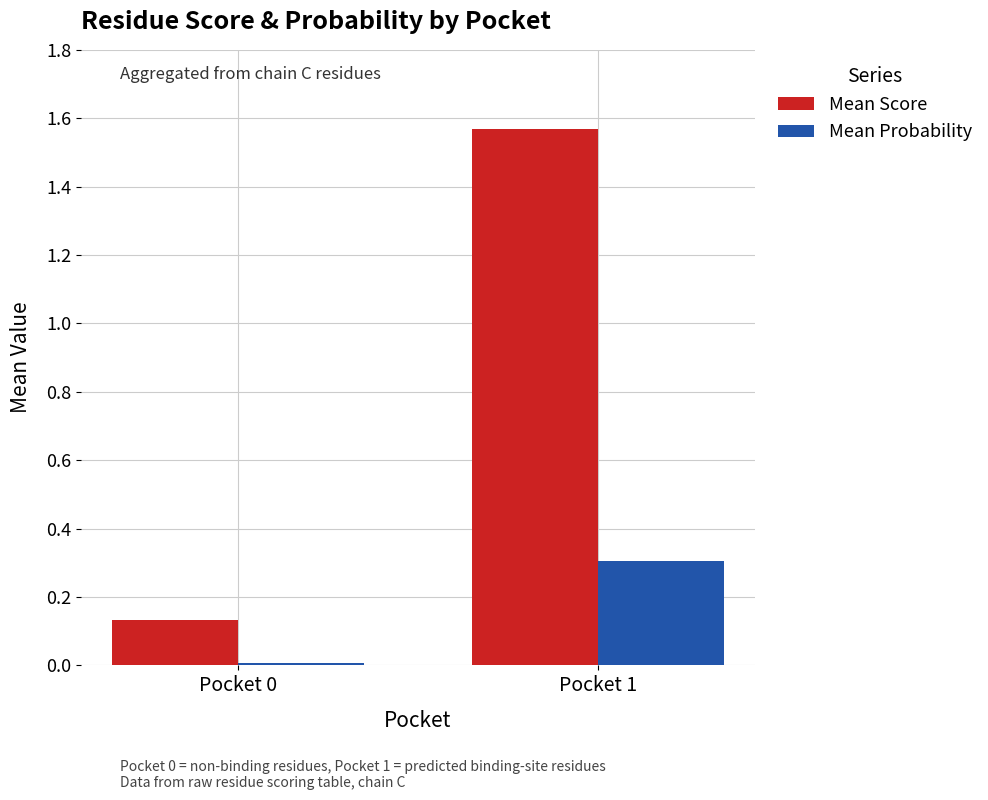

Is the value of Mean Probability at Pocket 0 greater than the value of Mean Score at Pocket 1?

No